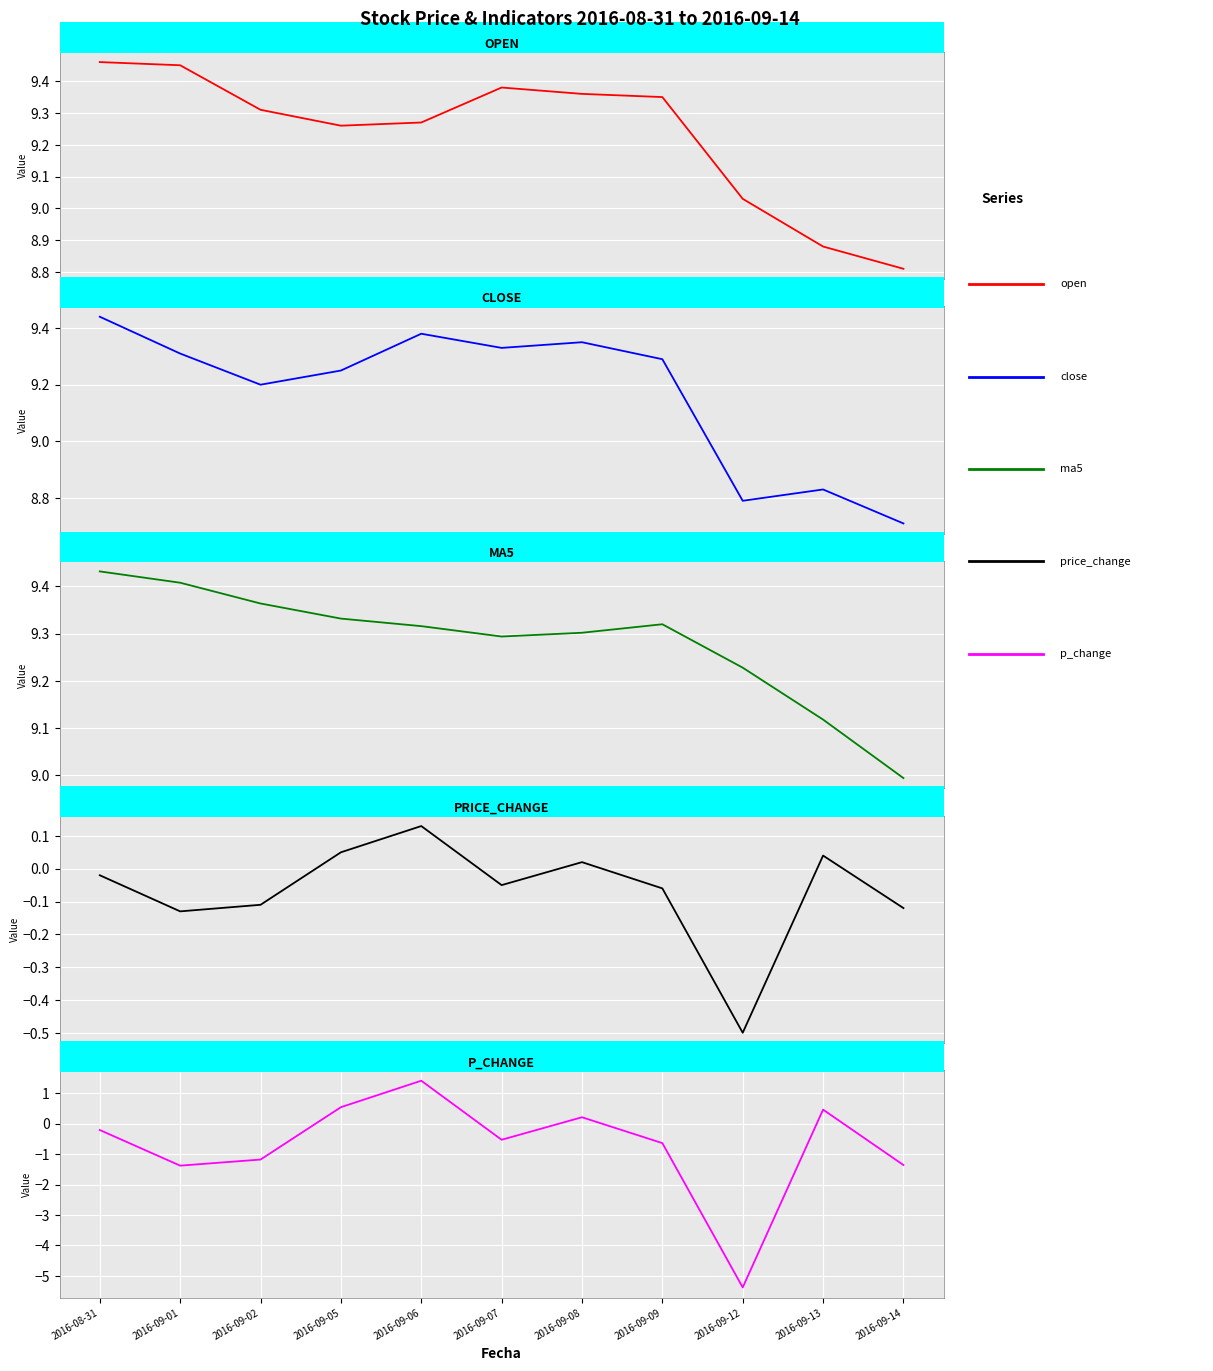

What is the approximate value of close at 2016-09-14?

8.7